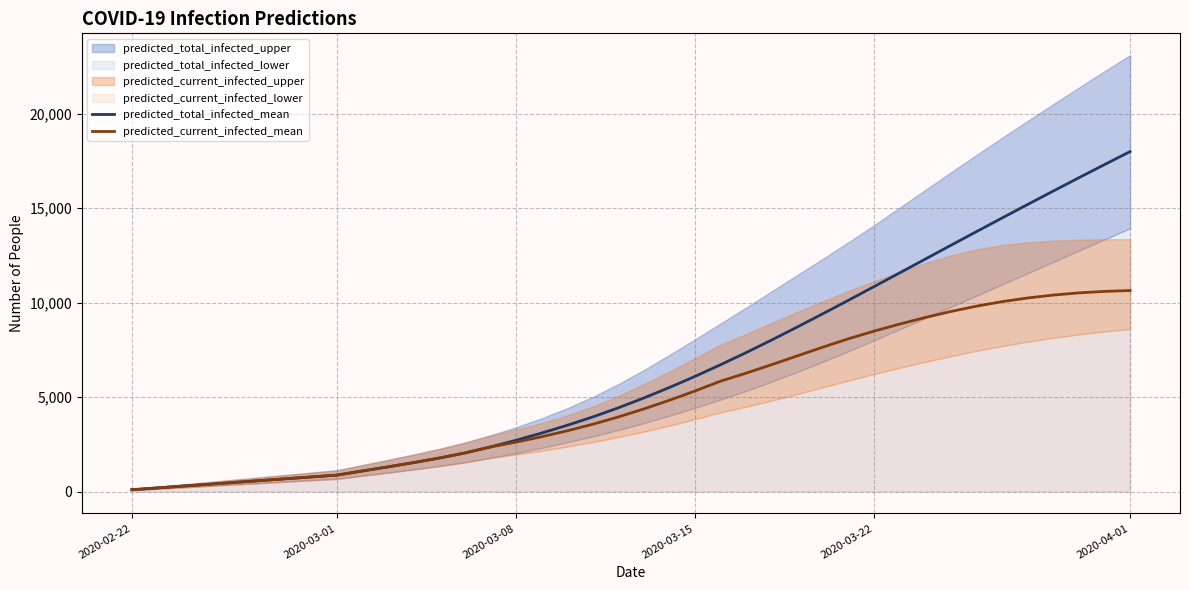

What is the sum of all predicted_total_infected_mean values?

258138